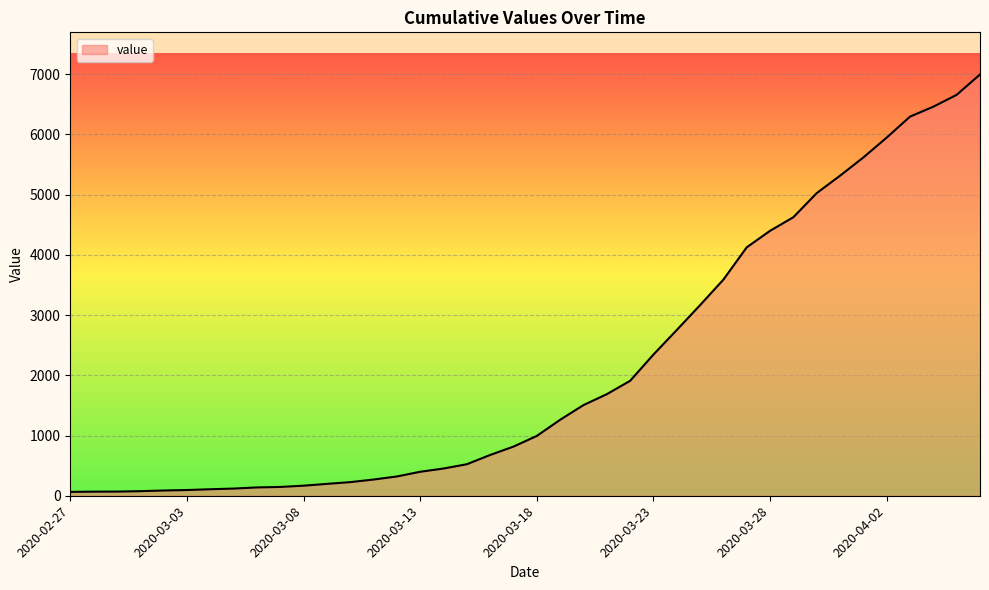

What is the maximum value shown in the chart?

6995